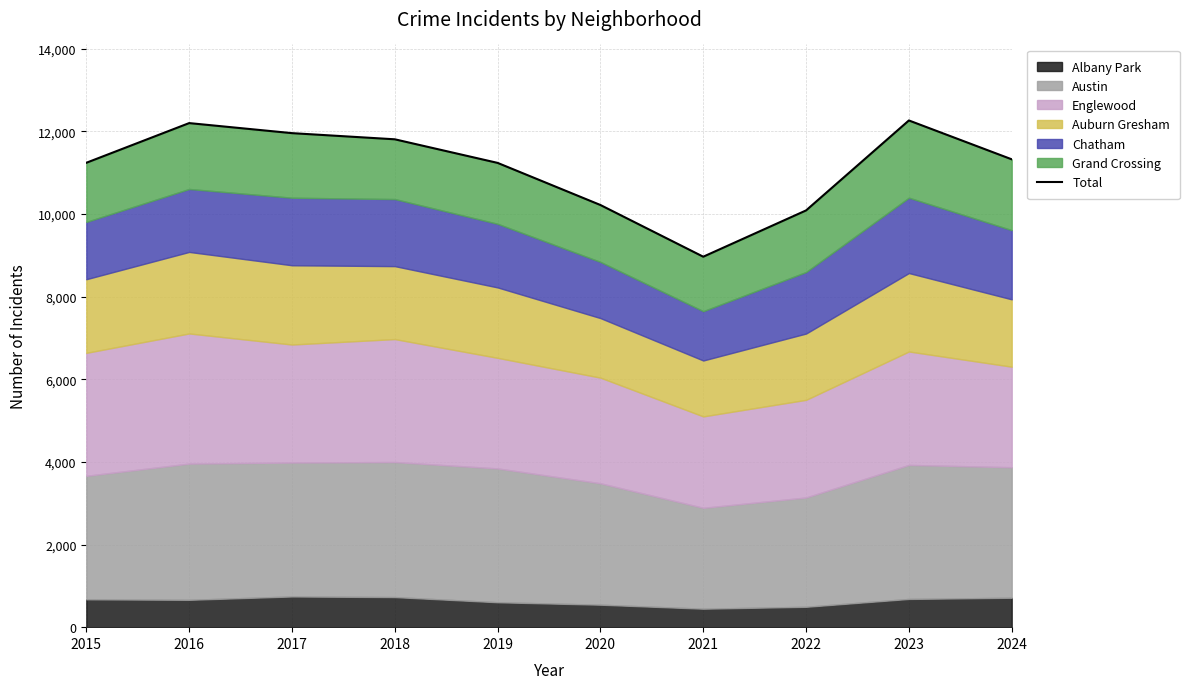

Reading right to left, extract all data points from this chart.

2024=11321	2023=12261	2022=10084	2021=8964	2020=10215	2019=11234	2018=11805	2017=11954	2016=12197	2015=11237